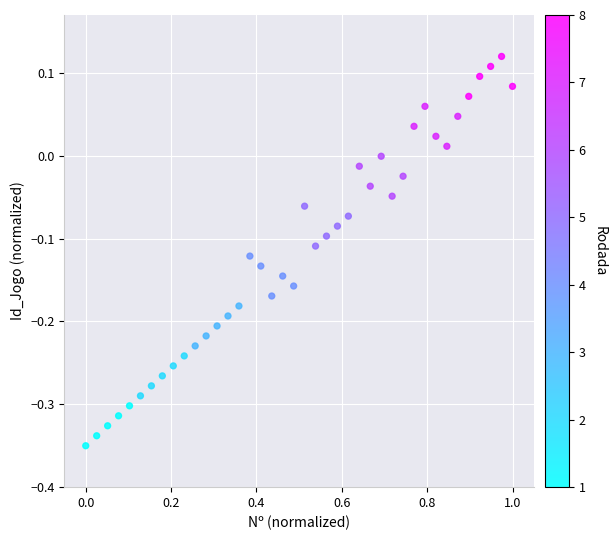

What is the range of Y values (max minus min)?

0.5